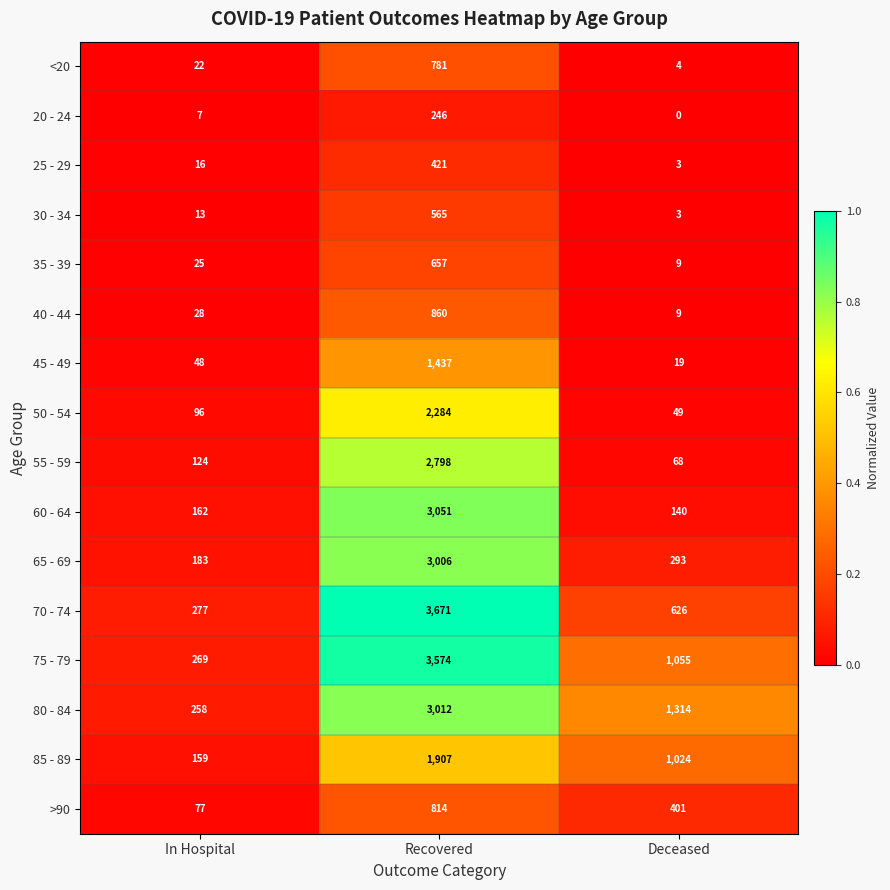

The value of 20 - 24 at Deceased is -75. True or false?

False